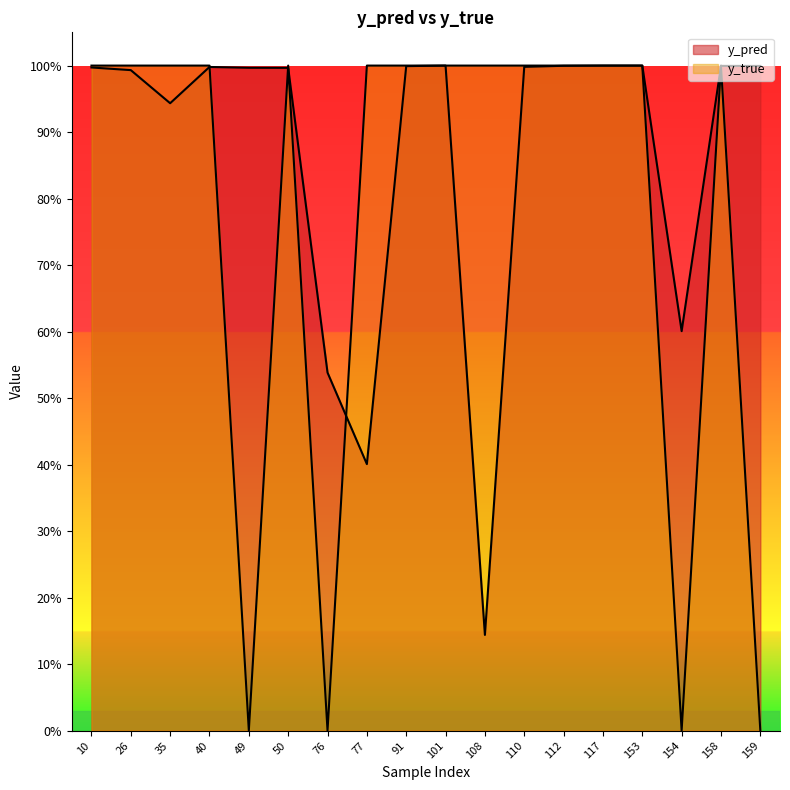

What are all the series names shown in the legend?

y_pred, y_true